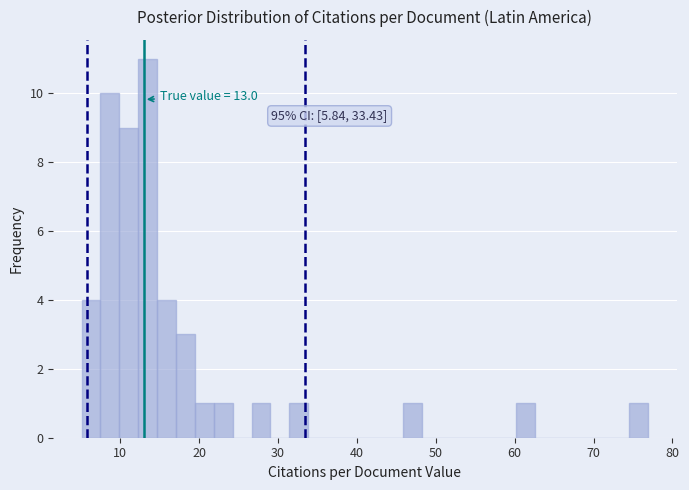

Around what value on the x-axis is the tallest bar? Give the approximate position of its centre, as read against the axis.

13